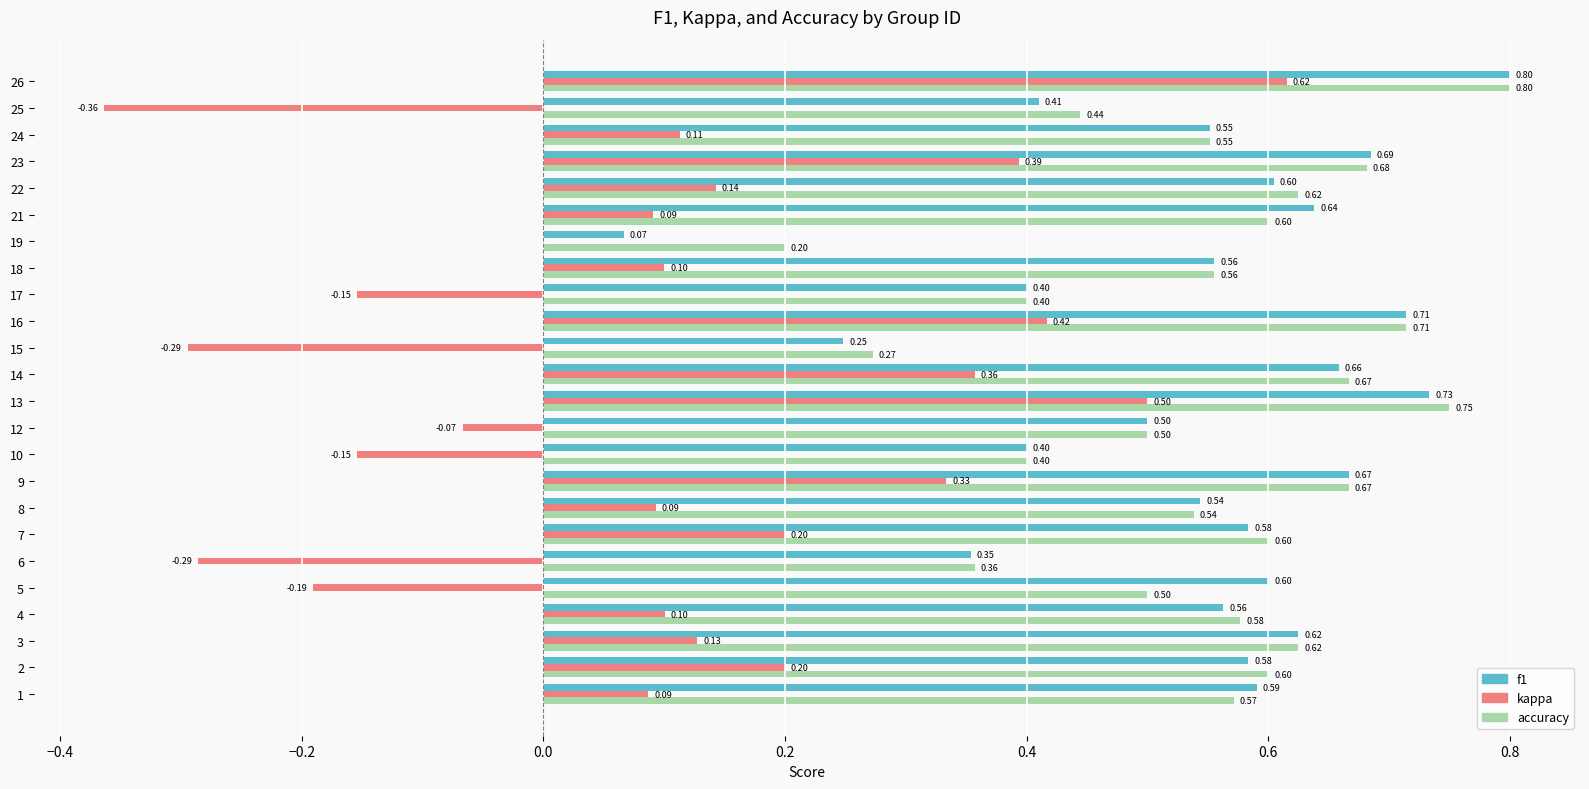

Which series changed the most between 19 and 23?

f1